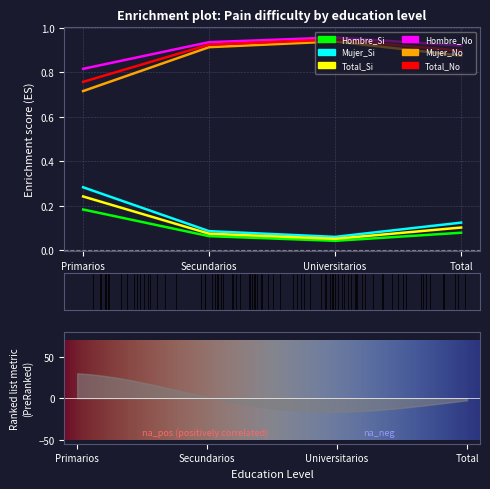

What is the spread (max minus min) of values at Universitarios?

0.9